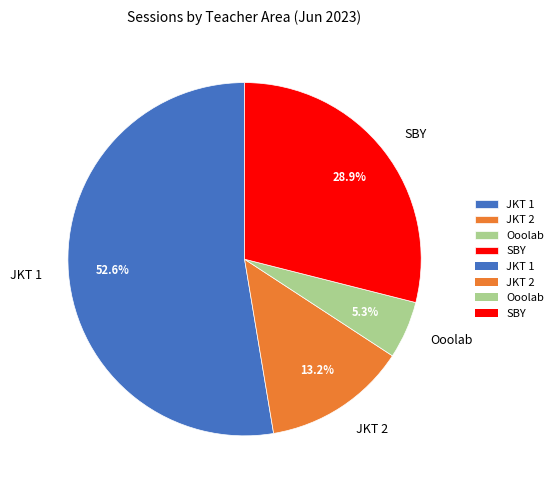

Which slice represents more than half of the pie?

JKT 1